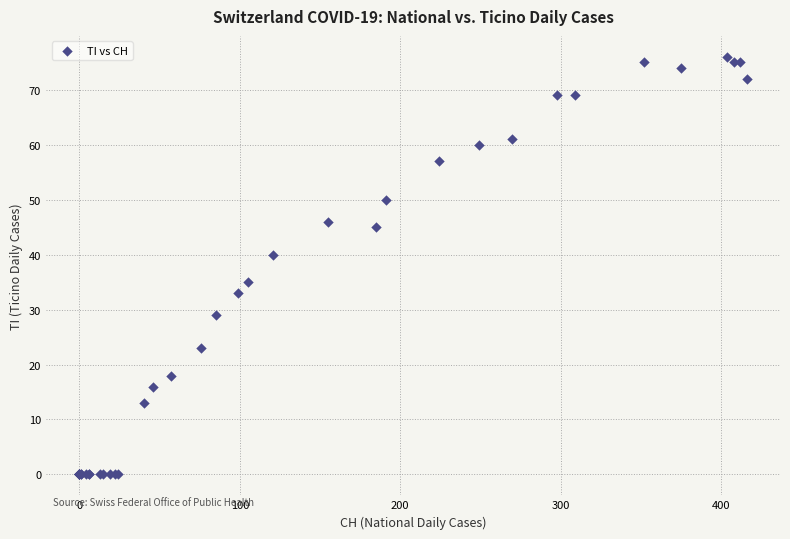

What Y value in the scatter plot is closest to 38?

40